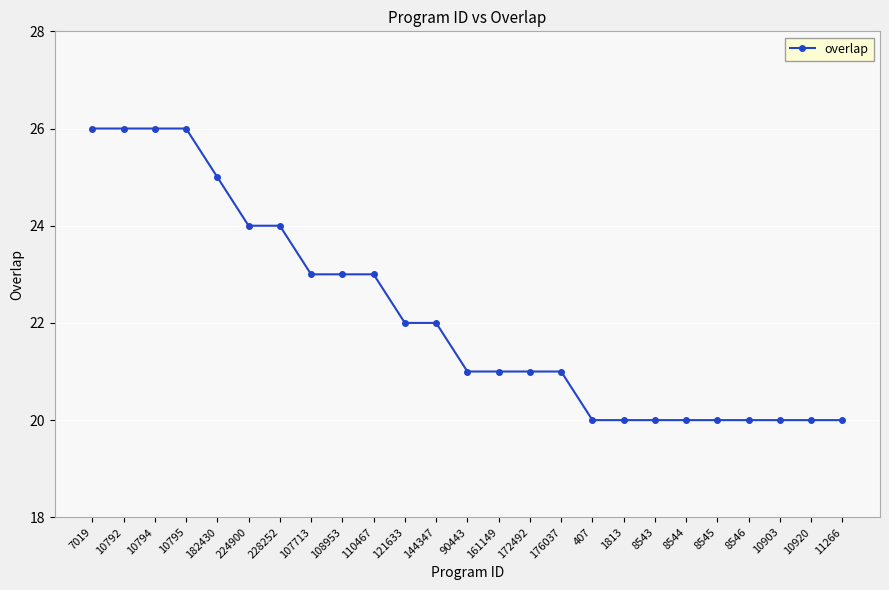

What is the minimum value shown in the chart?

20